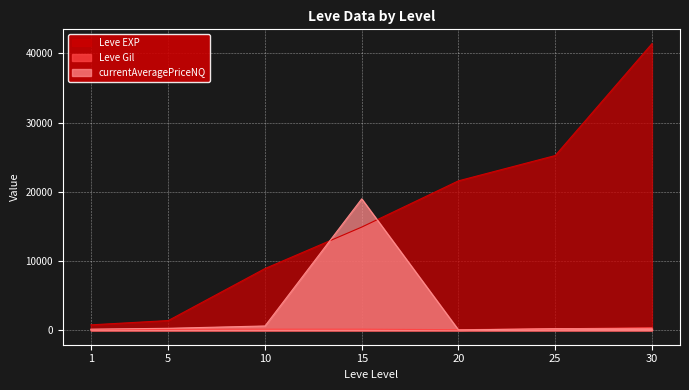

Is it true that Leve Gil equals 94.4 at 10?

False